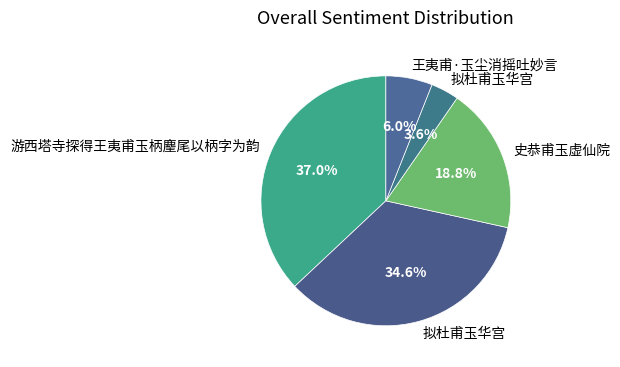

Which slice is the largest?

游西塔寺探得王夷甫玉柄麈尾以柄字为韵